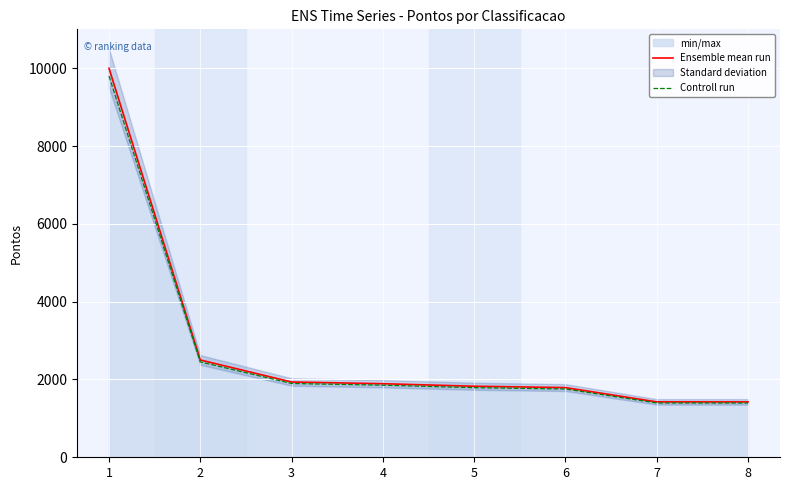

Reading left to right, list all the values displayed in this chart.

Ensemble mean run: 9999.0	2501.0	1935.0	1891.0	1826.0	1791.0	1424.0	1423.0
Controll run: 9799.0	2451.0	1896.3	1853.2	1789.5	1755.2	1395.5	1394.5